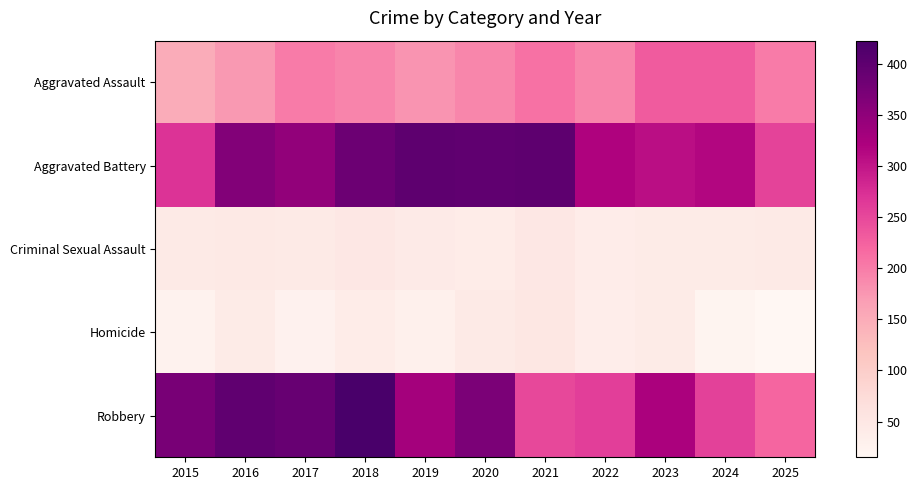

Which series has the widest spread of values?

Robbery